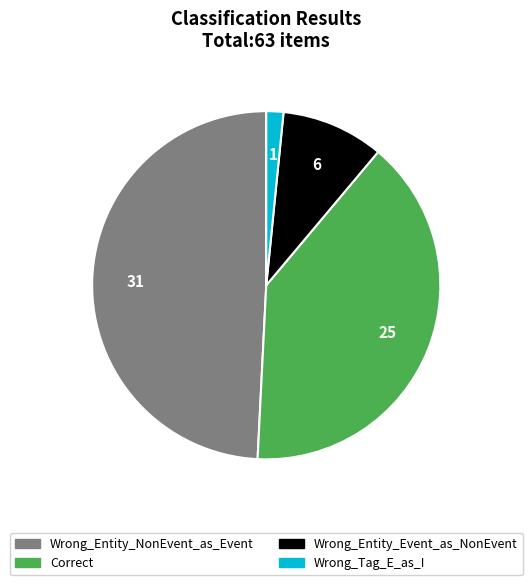

Is there a majority slice in this chart?

No